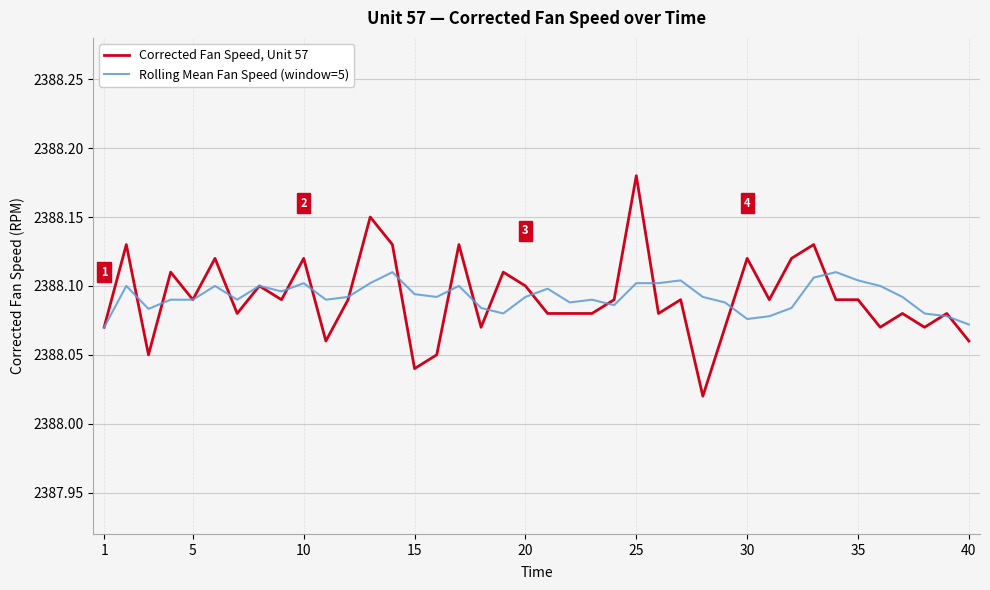

List the series in order of their peak value, highest first.

Corrected Fan Speed, Unit 57, Rolling Mean Fan Speed (window=5)